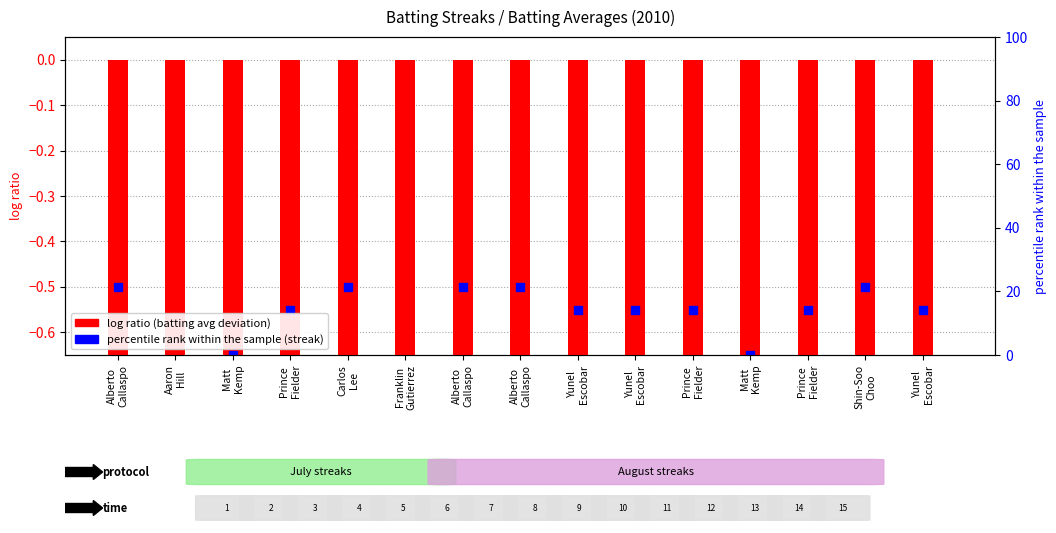

What is the value of the 11th bar from the left?

-1.1